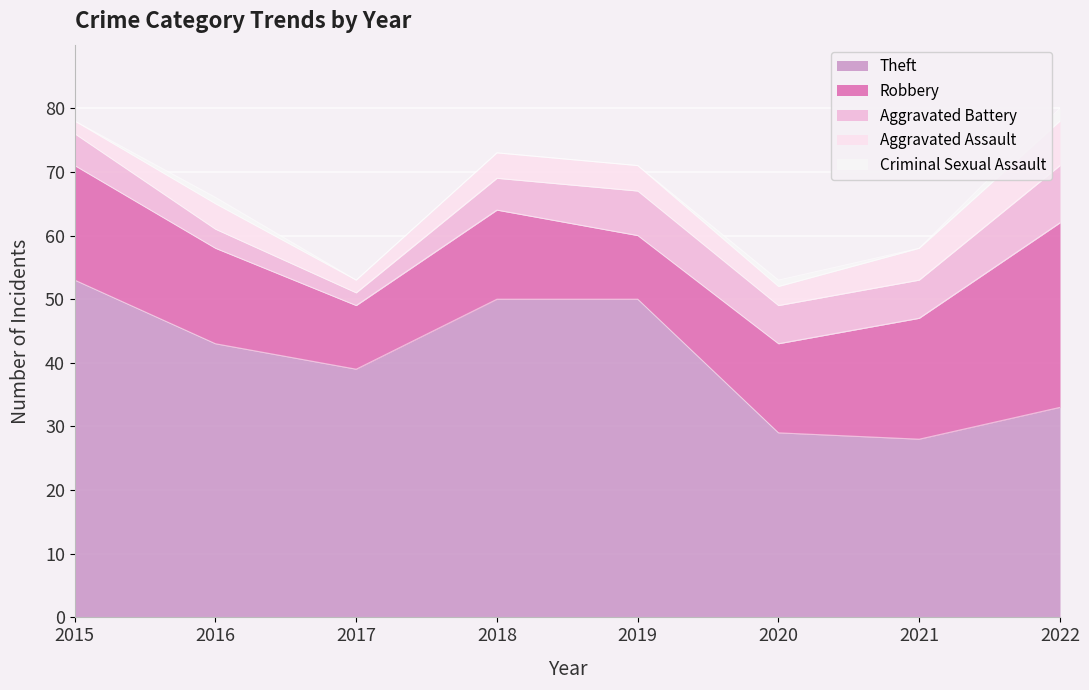

Reading right to left, transcribe all the data shown in this chart.

Theft: 33	28	29	50	50	39	43	53
Robbery: 29	19	14	10	14	10	15	18
Aggravated Battery: 9	6	6	7	5	2	3	5
Aggravated Assault: 7	5	3	4	4	2	4	2
Criminal Sexual Assault: 2	0	1	0	0	0	1	0